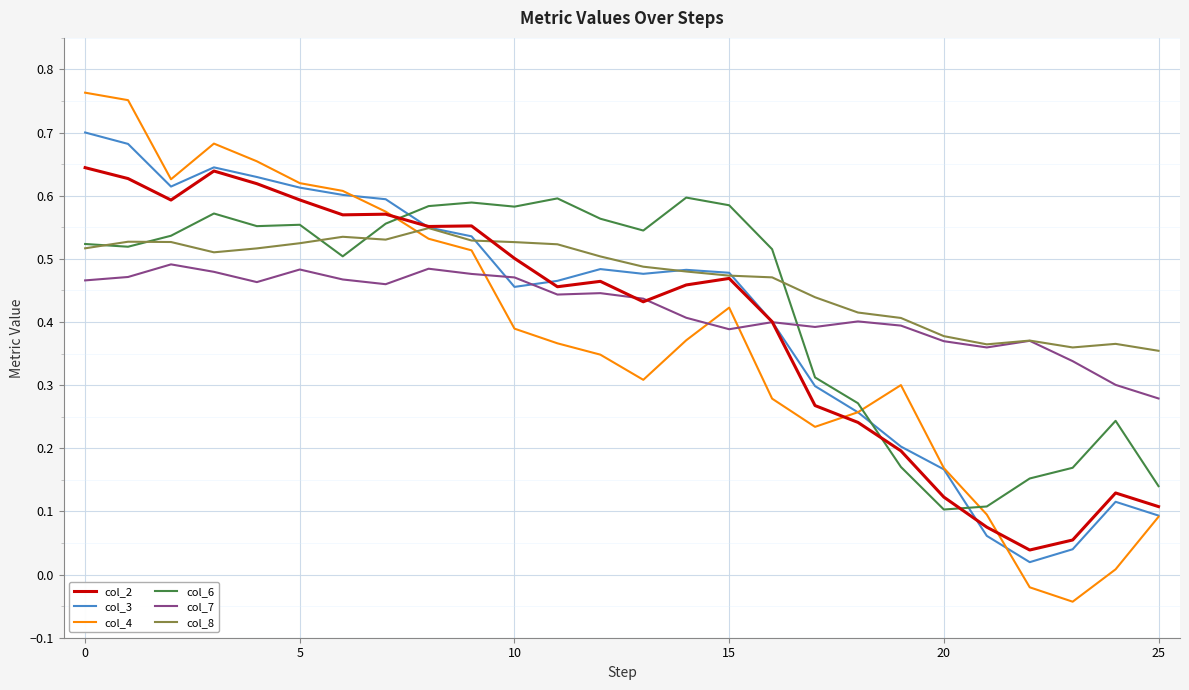

Is this an area chart (filled region under the line)?

No